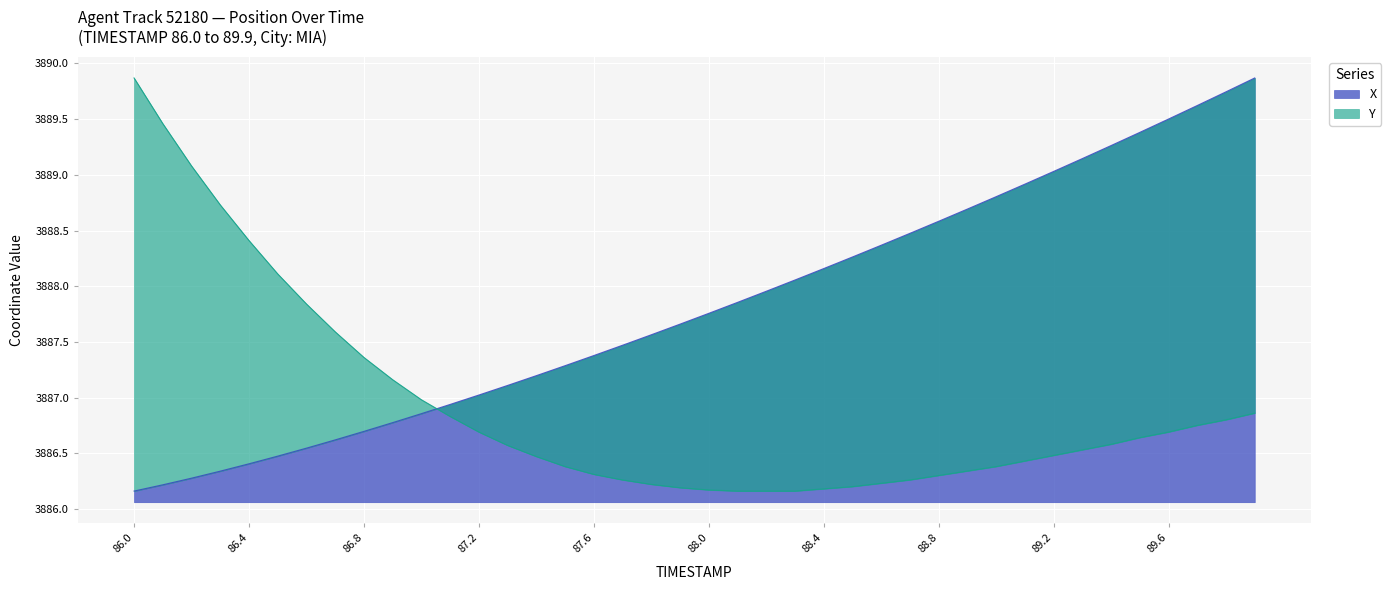

What are all the series names shown in the legend?

X, Y